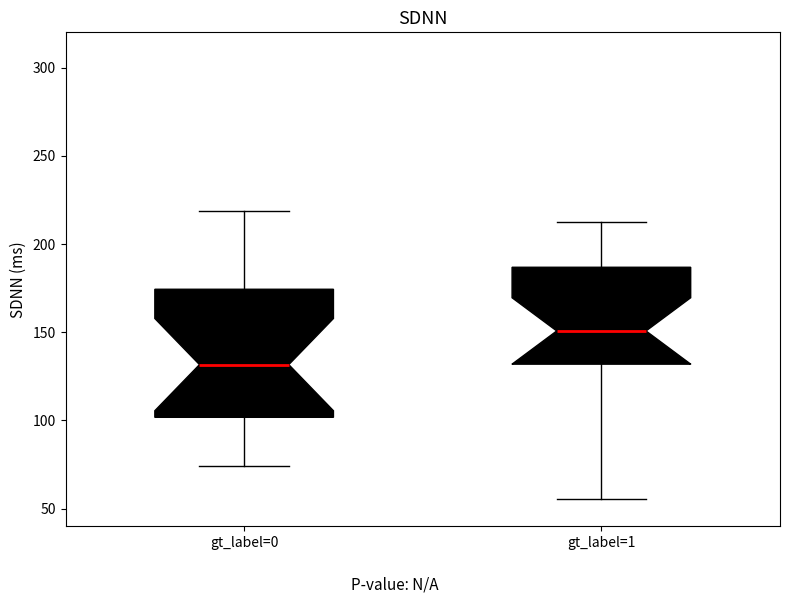

Reading left to right, read every box against the y-axis: the position of its median line, the range the box covers, and the ends of its whiskers. The values are not printed on the chart, so give them approximately, as read against the axis.

gt_label=0: median 130, box 100 to 175, whiskers 75 to 220
gt_label=1: median 150, box 130 to 185, whiskers 55 to 210